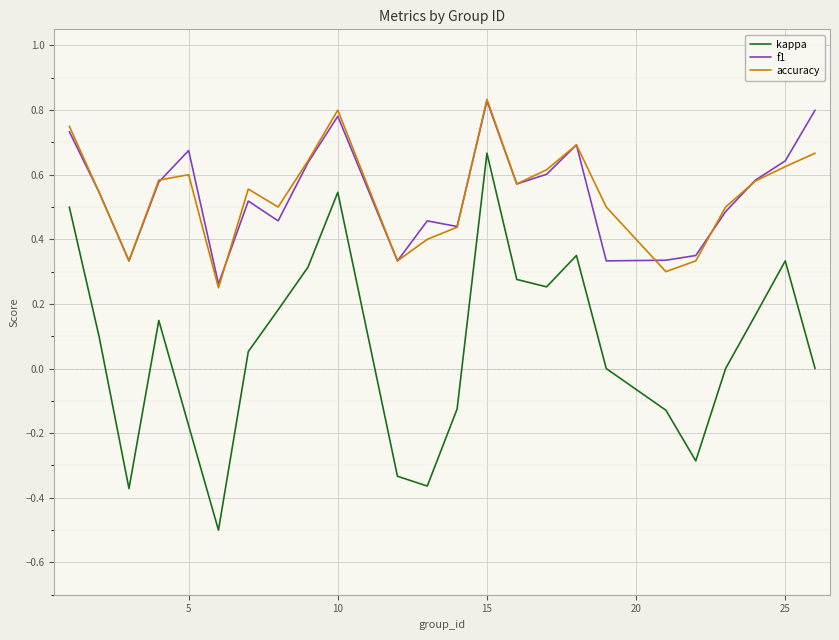

What is the minimum value shown in the chart?

-0.5